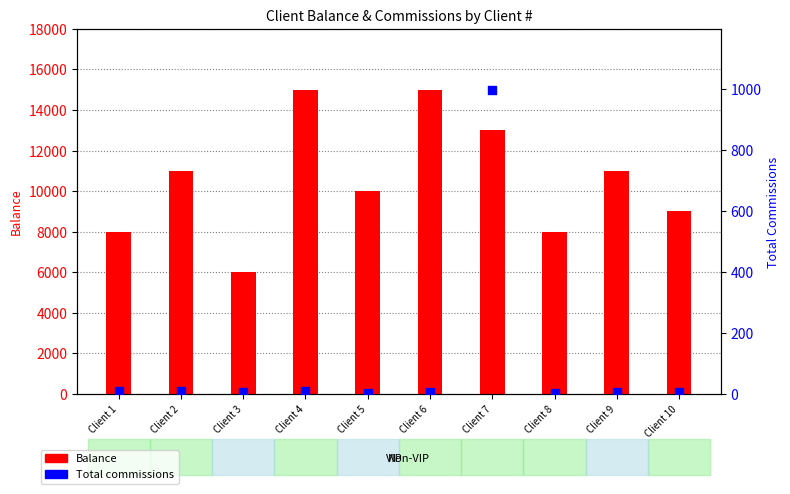

What is the total value across all series at Client 6?

15005